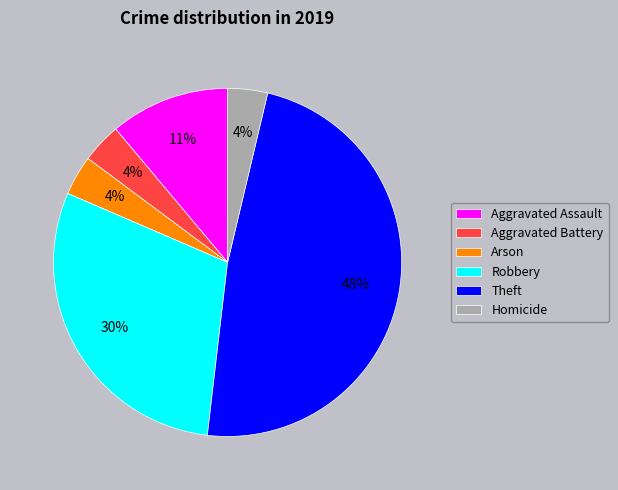

Between Robbery and Arson, which is larger?

Robbery